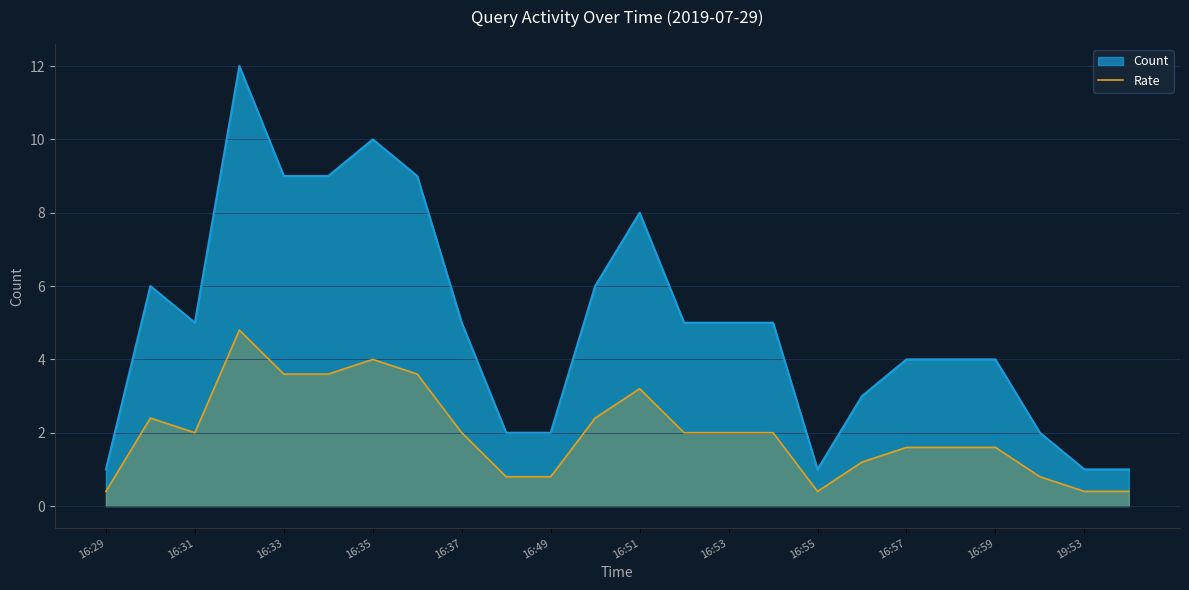

What is the difference between the maximum and minimum values in the Rate series?

4.4